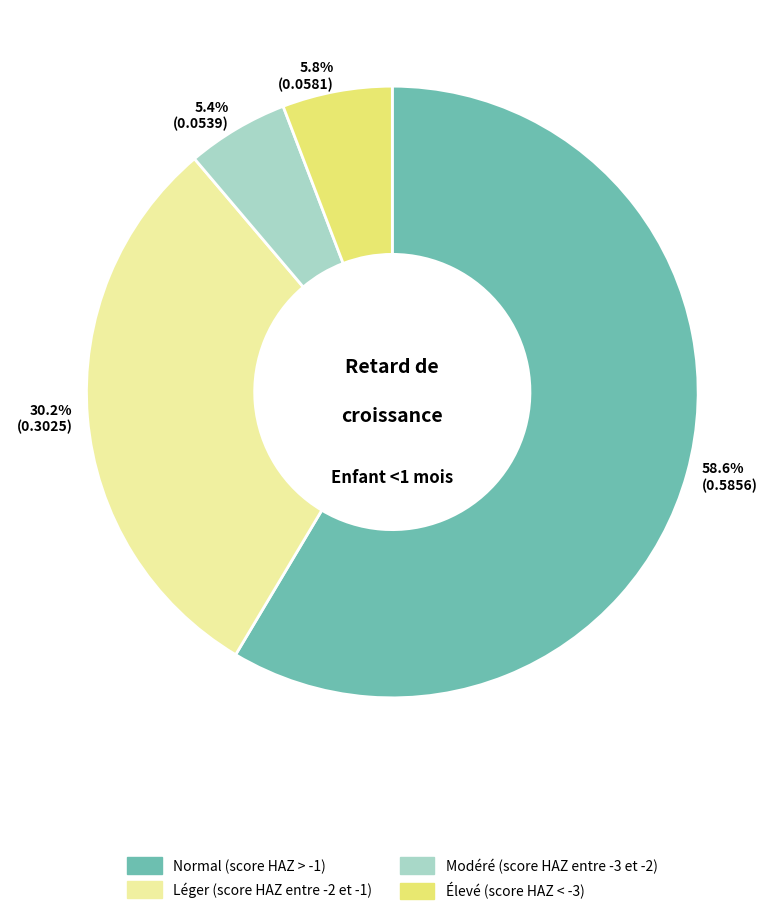

How many slices are in this pie chart?

4